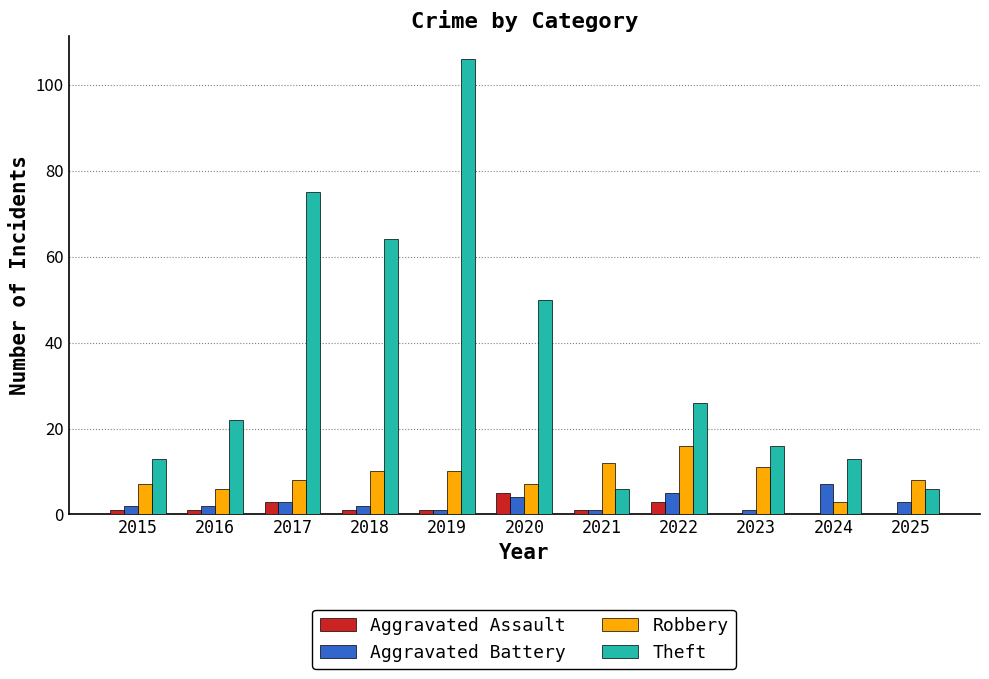

Reading left to right, extract all data points from this chart.

Aggravated Assault: 2015=1	2016=1	2017=3	2018=1	2019=1	2020=5	2021=1	2022=3	2023=0	2024=0	2025=0
Aggravated Battery: 2015=2	2016=2	2017=3	2018=2	2019=1	2020=4	2021=1	2022=5	2023=1	2024=7	2025=3
Robbery: 2015=7	2016=6	2017=8	2018=10	2019=10	2020=7	2021=12	2022=16	2023=11	2024=3	2025=8
Theft: 2015=13	2016=22	2017=75	2018=64	2019=106	2020=50	2021=6	2022=26	2023=16	2024=13	2025=6